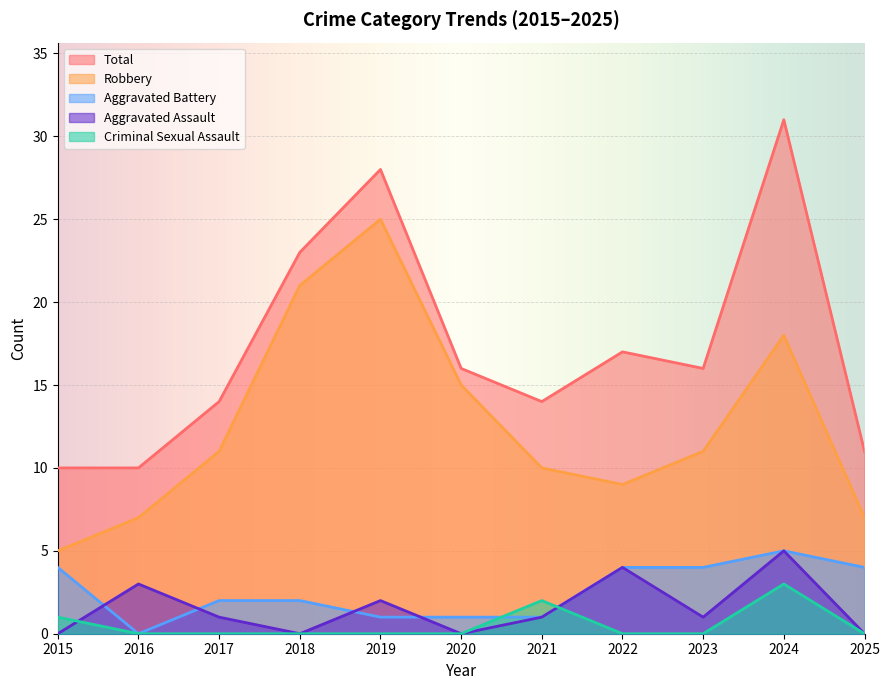

Where is the first local maximum for Aggravated Assault?

2016